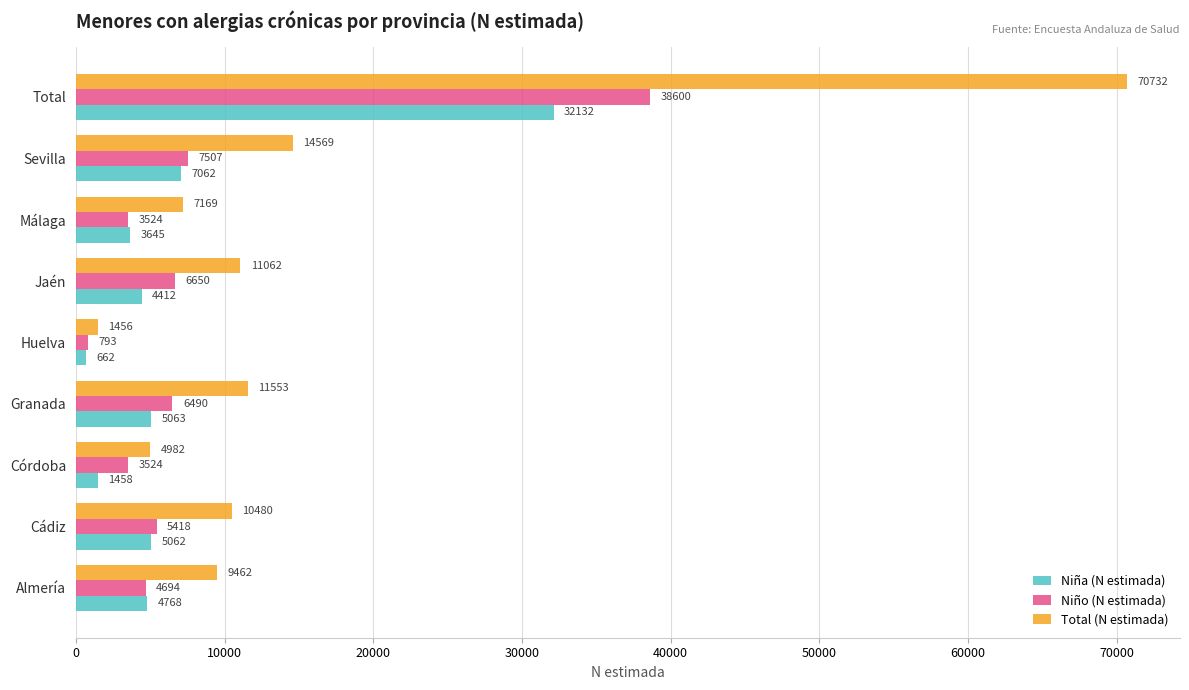

At which category does the chart reach its peak across all series?

Total